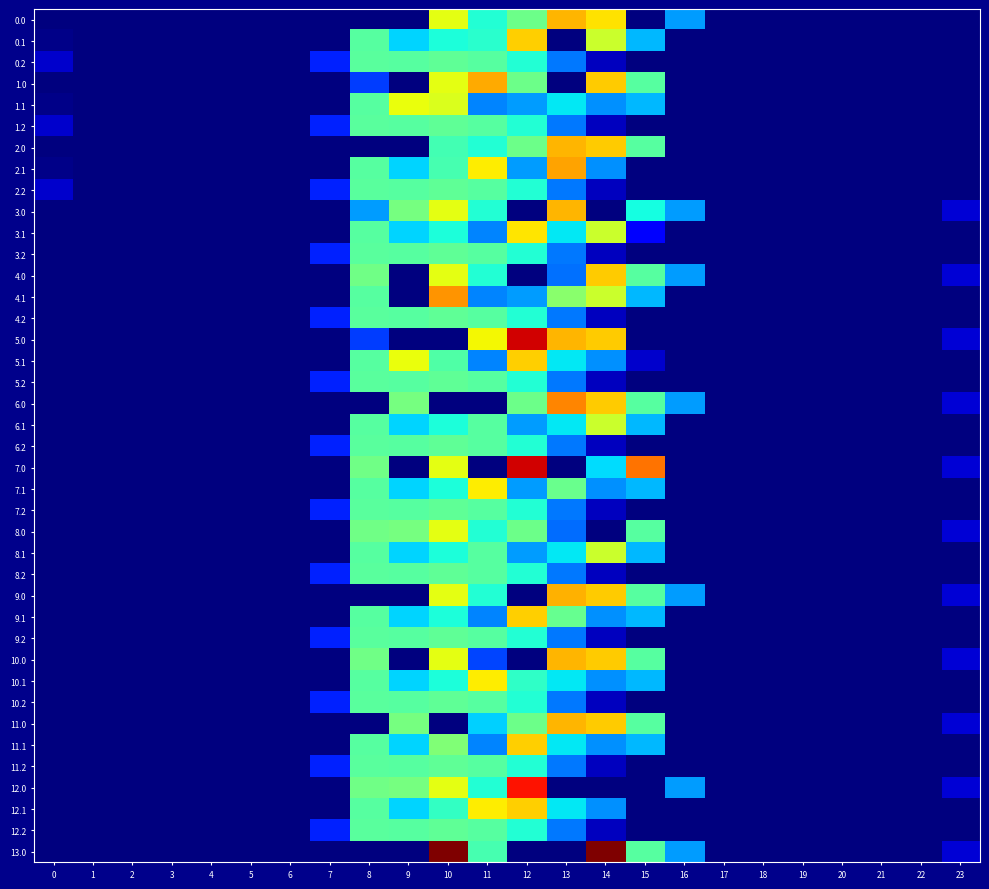

At 14, list the series in order from smallest to largest.

3.0, 8.0, 12.0, 0.2, 1.2, 2.2, 3.2, 4.2, 5.2, 6.2, 7.2, 8.2, 9.2, 10.2, 11.2, 12.2, 1.1, 2.1, 5.1, 7.1, 9.1, 10.1, 11.1, 12.1, 7.0, 0.1, 3.1, 4.1, 6.1, 8.1, 0.0, 1.0, 2.0, 4.0, 5.0, 6.0, 9.0, 10.0, 11.0, 13.0